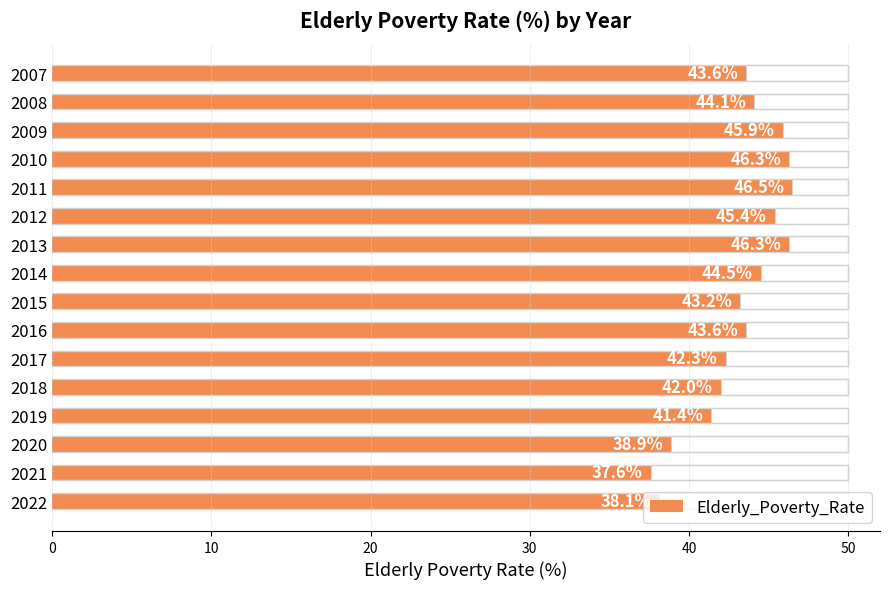

At which label does Elderly_Poverty_Rate reach its peak?

2011